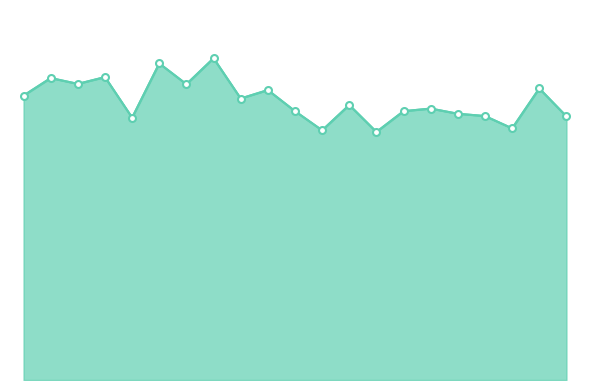

Where is 35-39 nearest to the value 18?

Asia - total